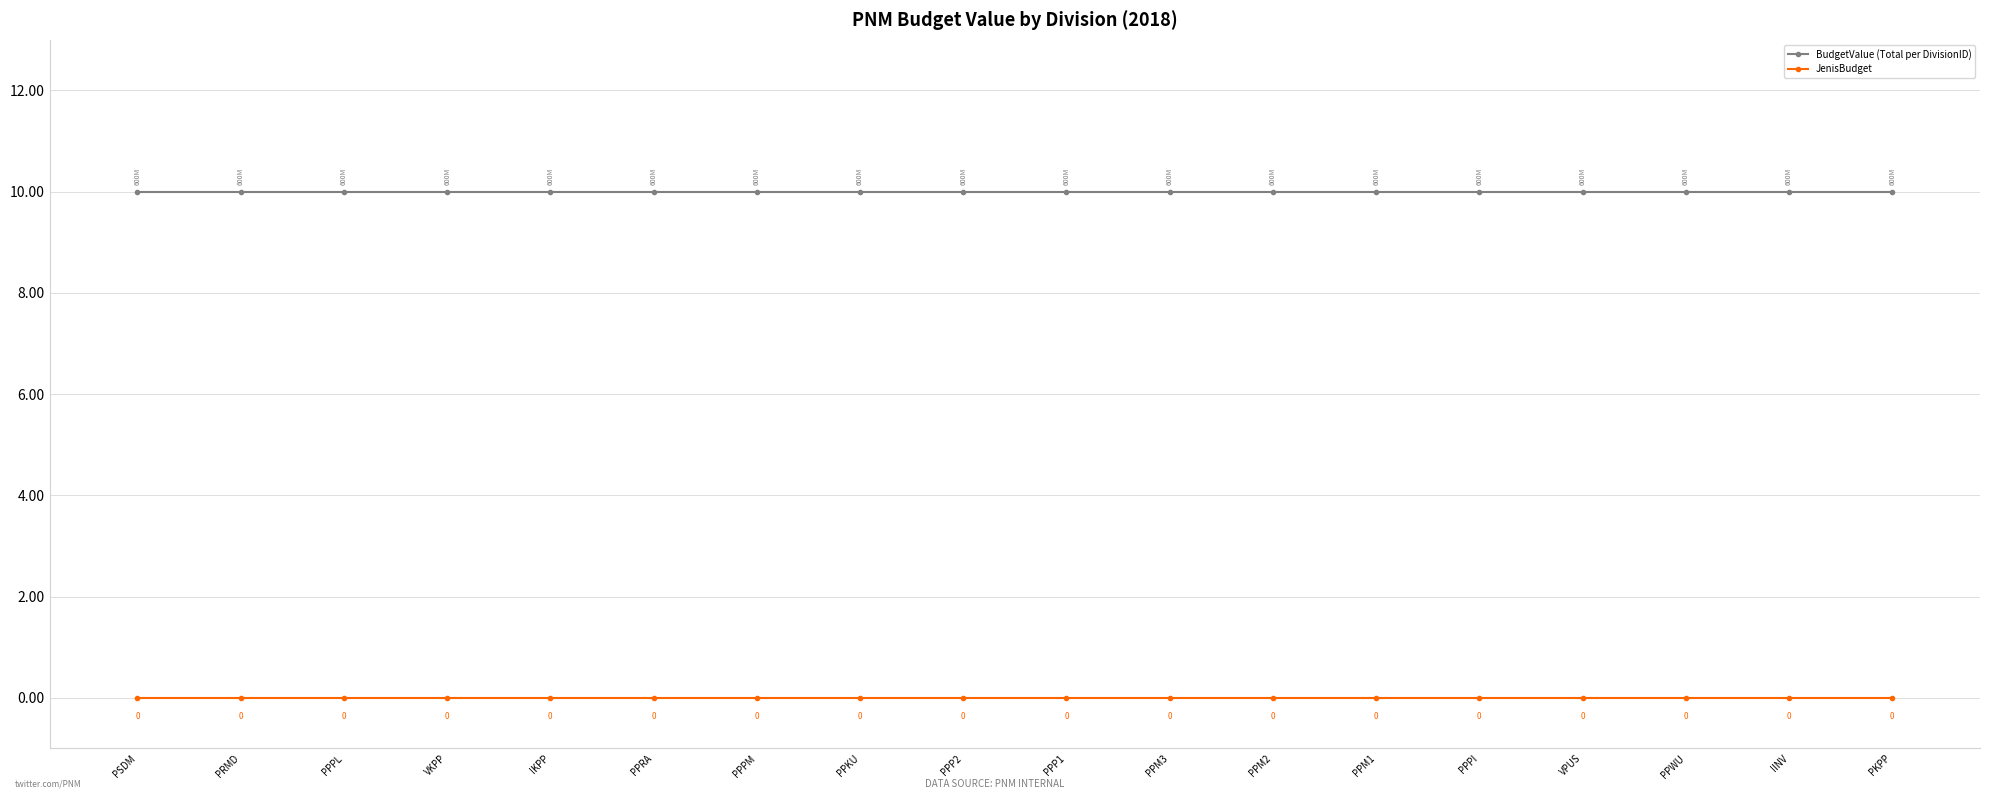

What is the total value across all series at PSDM?

10